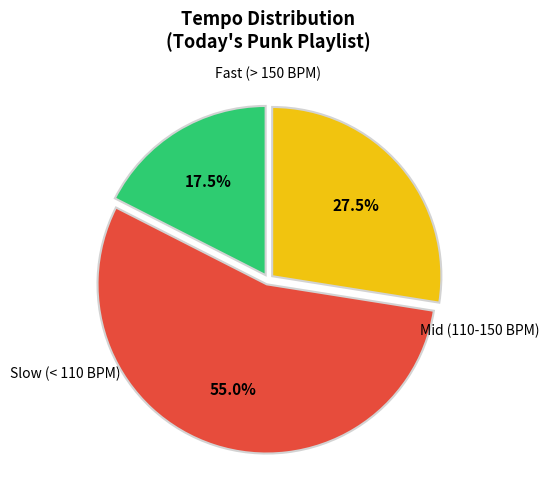

Does any single category account for the majority?

Yes